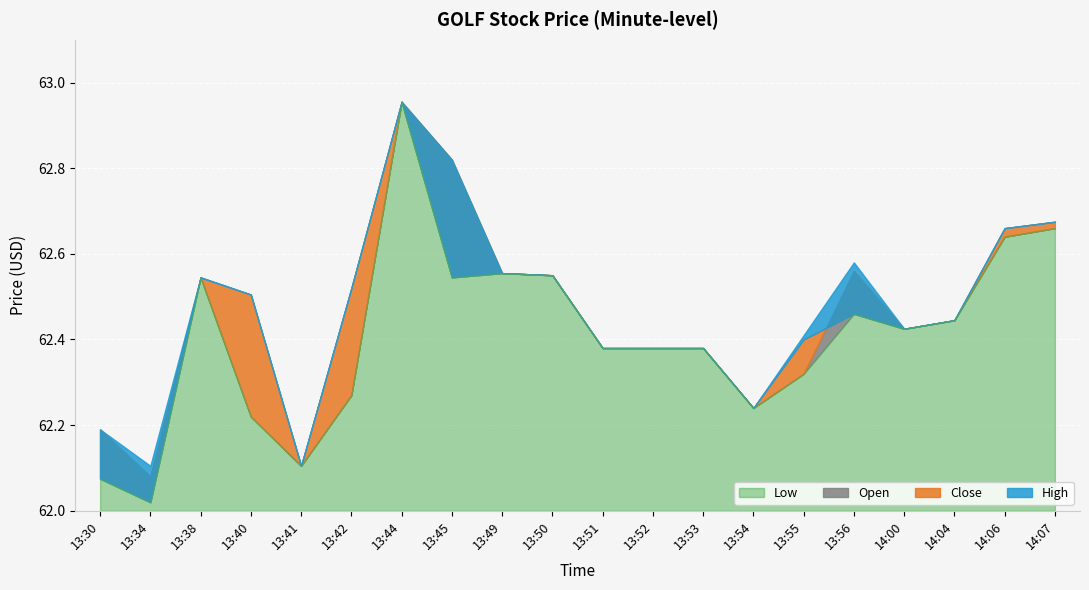

Which category has the highest value in the Low series?

13:44